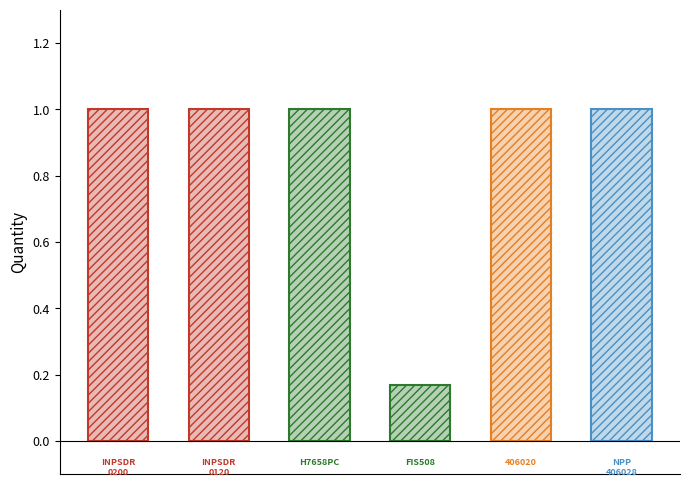

Does the chart contain any negative values?

No